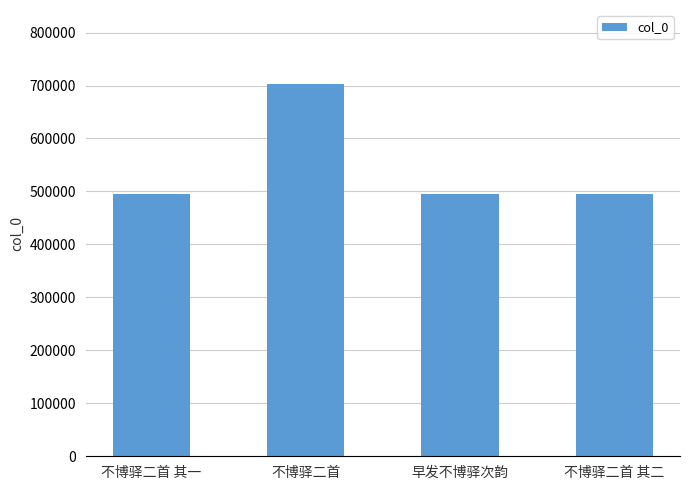

What is the label of the 3rd bar from the left?

早发不博驿次韵